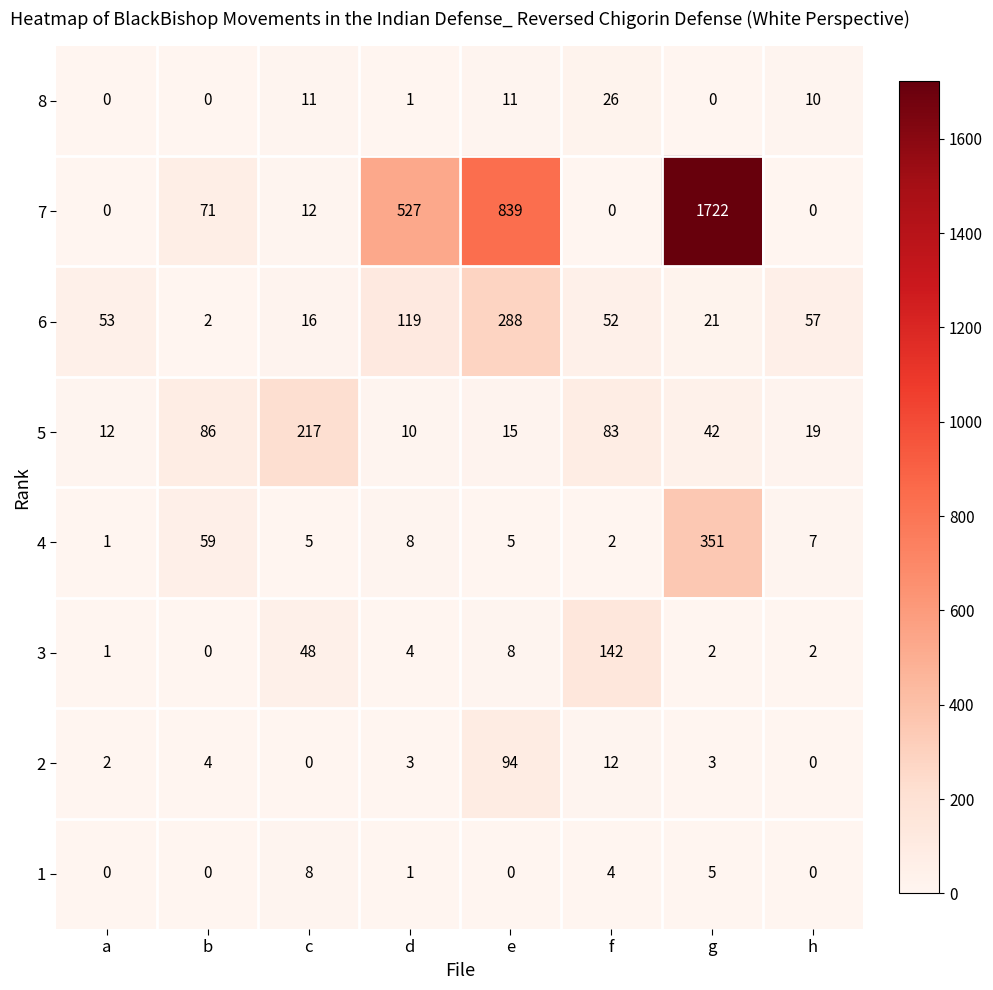

How many values in 3 are above zero?

7